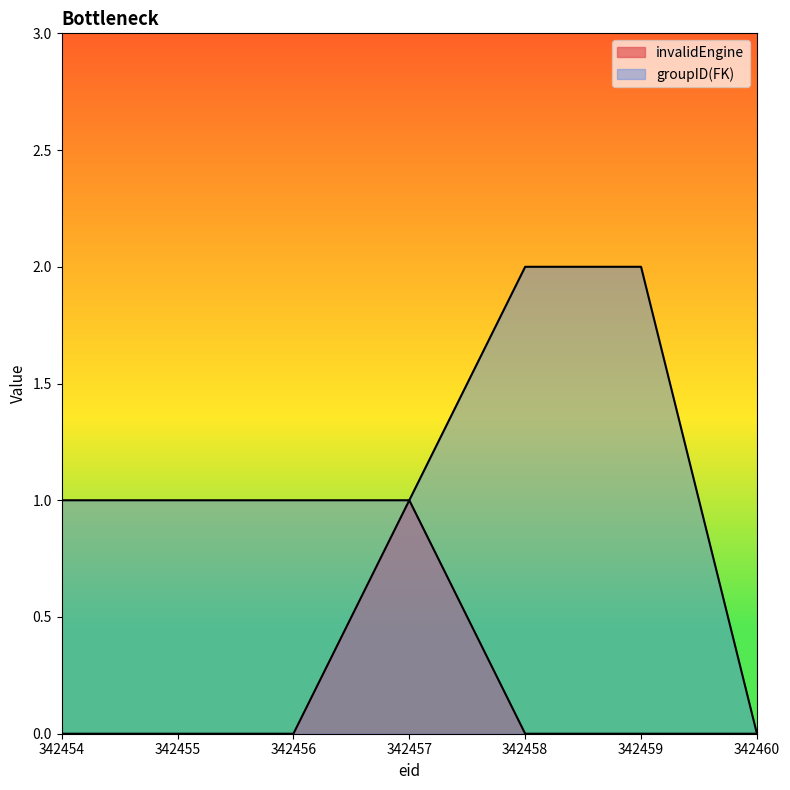

Is it true that groupID equals 1 at 342456?

True